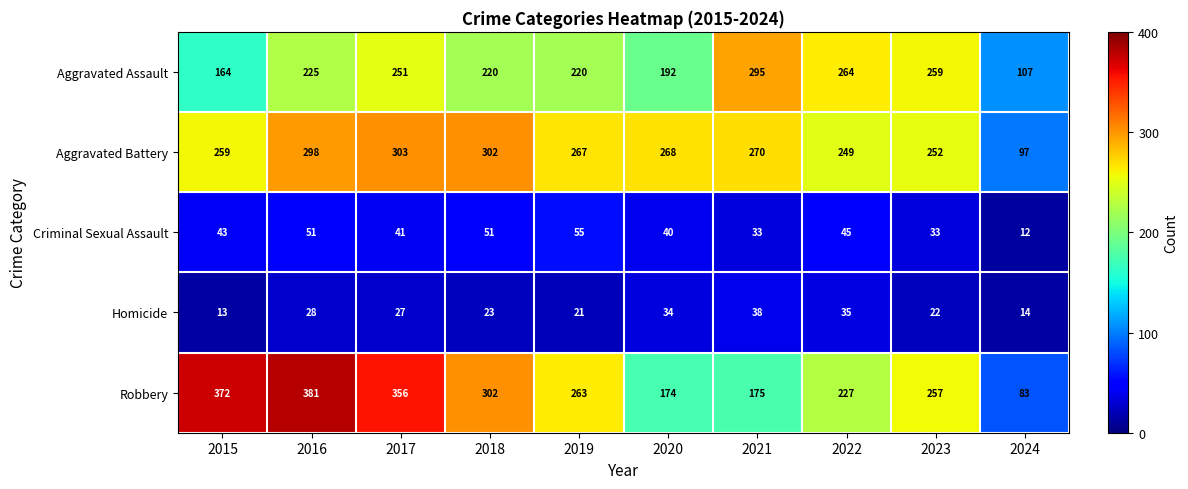

At 2016, list the series in order from largest to smallest.

Robbery, Aggravated Battery, Aggravated Assault, Criminal Sexual Assault, Homicide